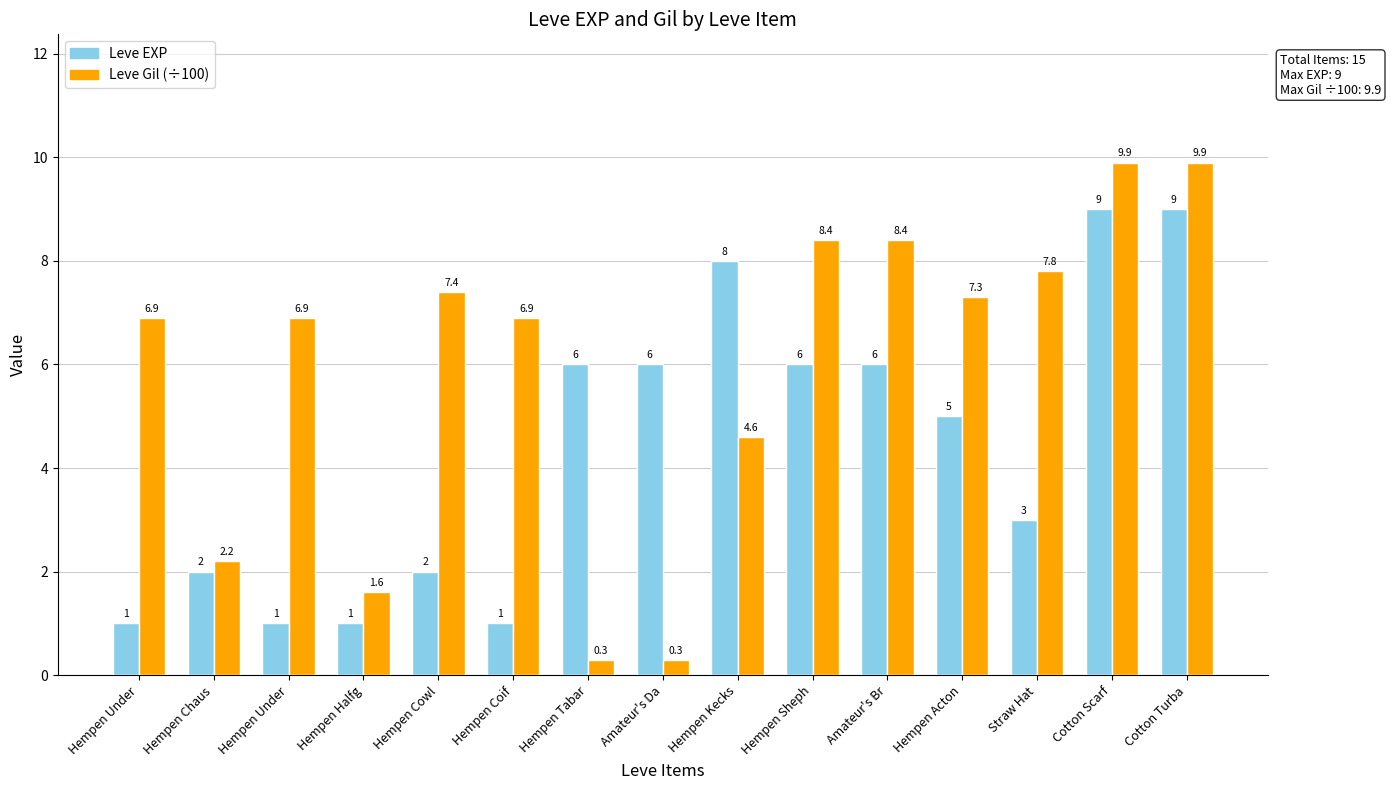

Between Hempen Tabar and Hempen Cowl, which is larger?

Hempen Tabar